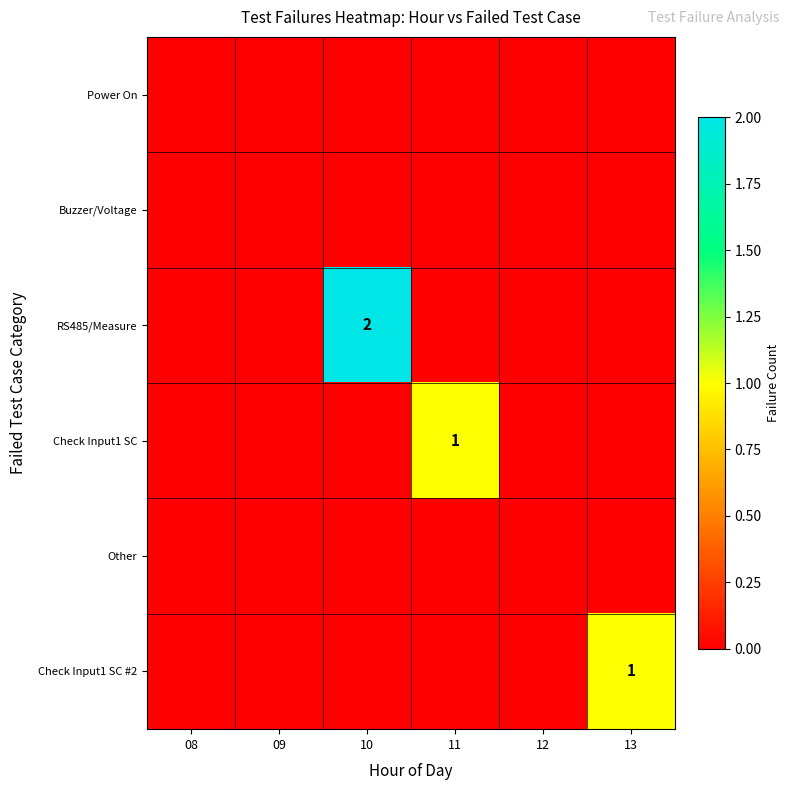

What is the sum of all RS485/Measure values?

2